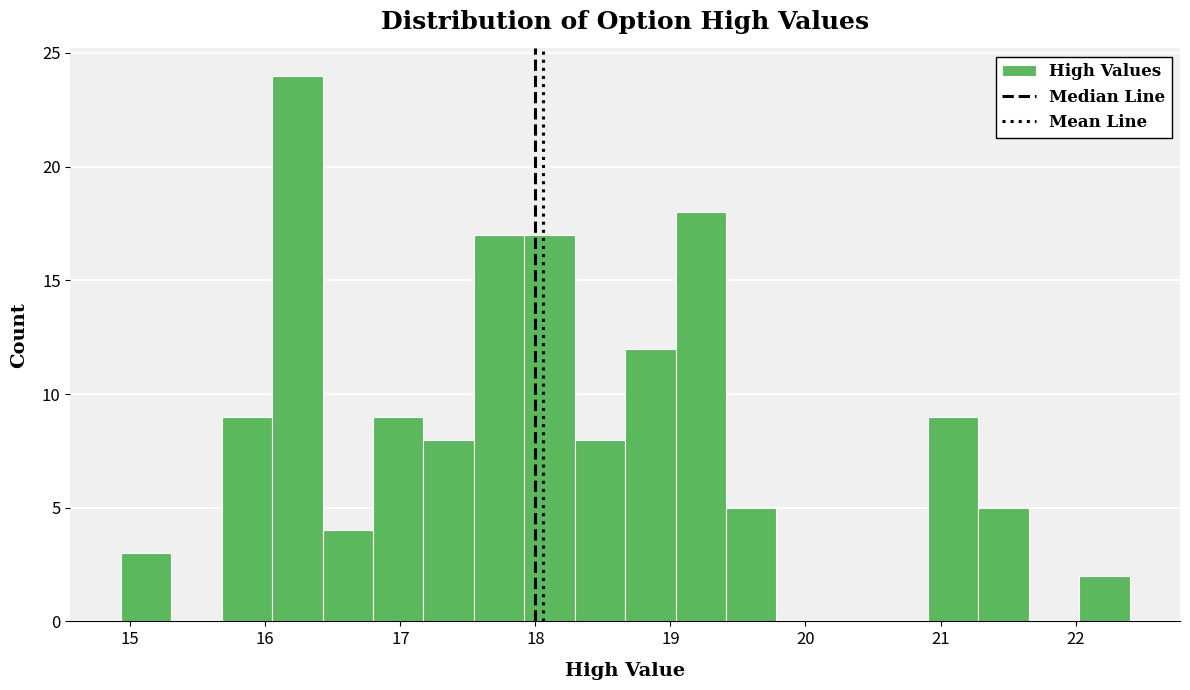

Around what value on the x-axis is the tallest bar? Give the approximate position of its centre, as read against the axis.

16.2